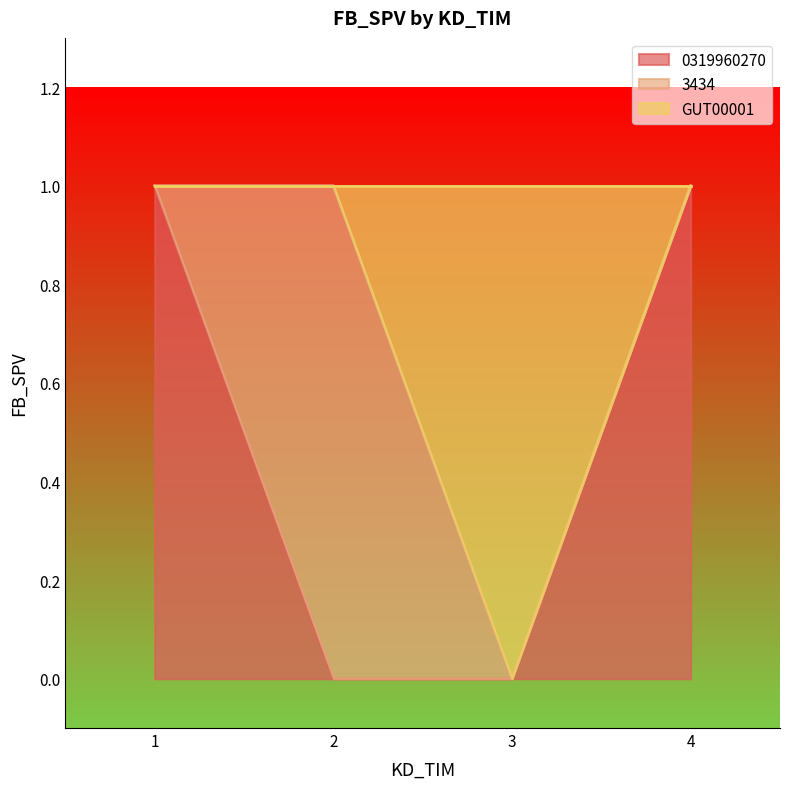

What is the total value across all series at 1?

1